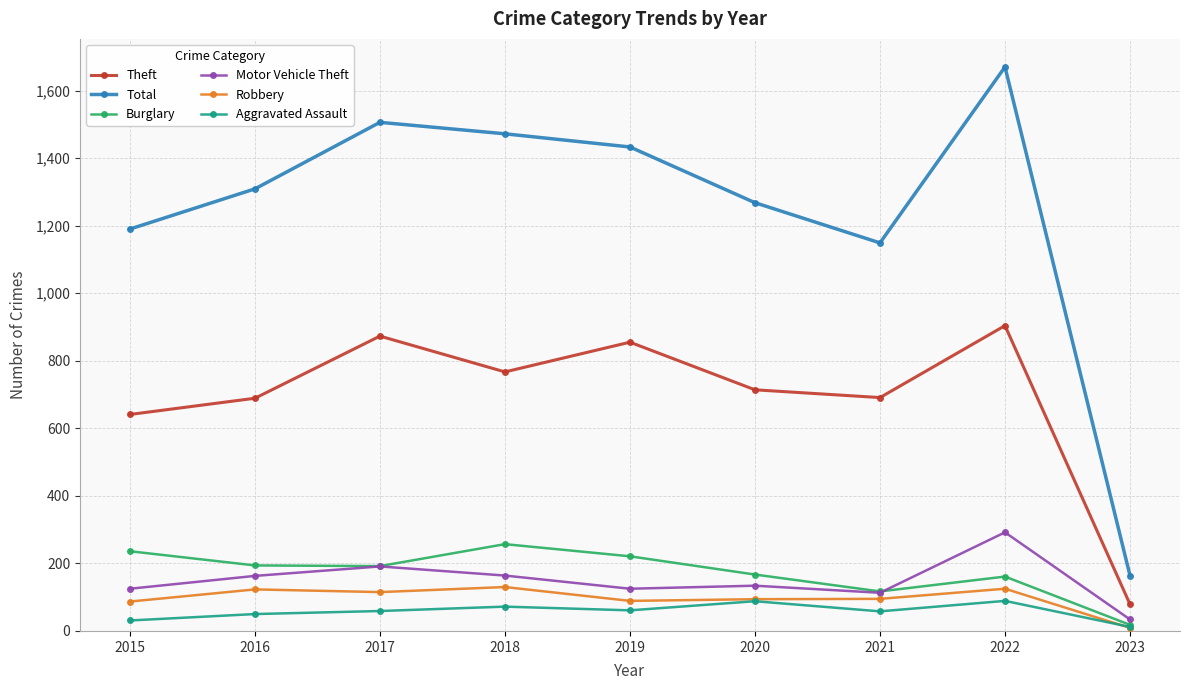

Is it true that Robbery equals 130 at 2018?

True